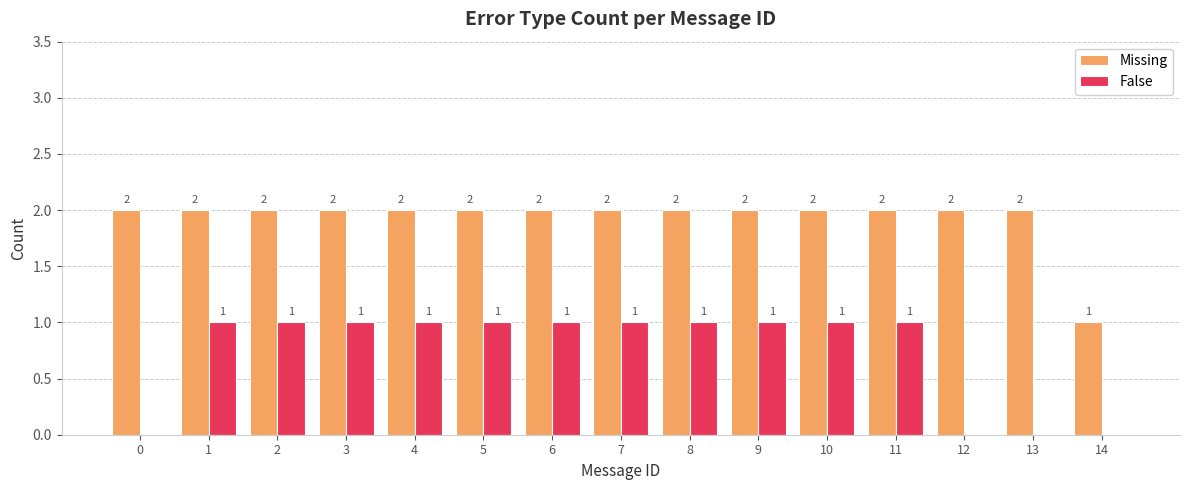

The value of Missing at 10 is 2. True or false?

True